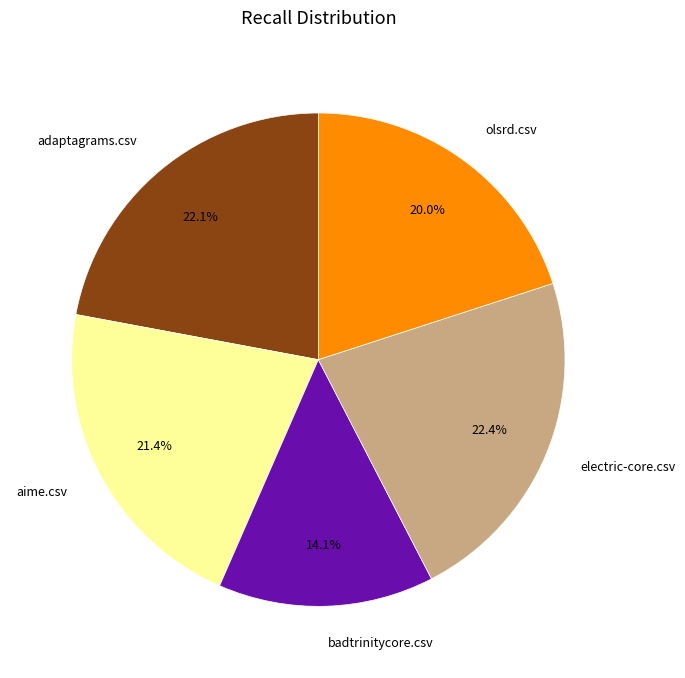

What is the smallest slice in the pie chart?

badtrinitycore.csv